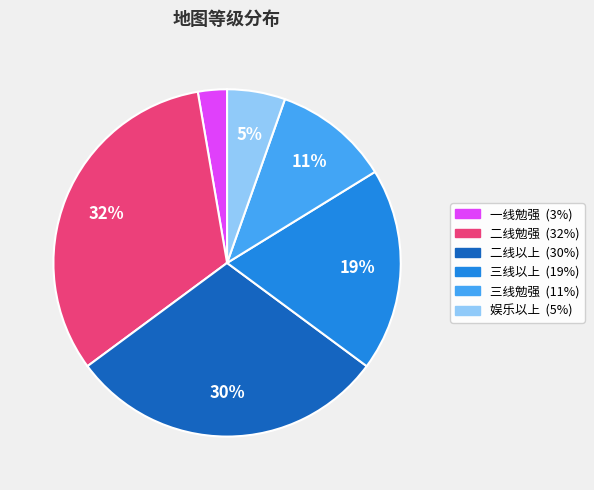

Is there any slice that represents more than half of the pie?

No